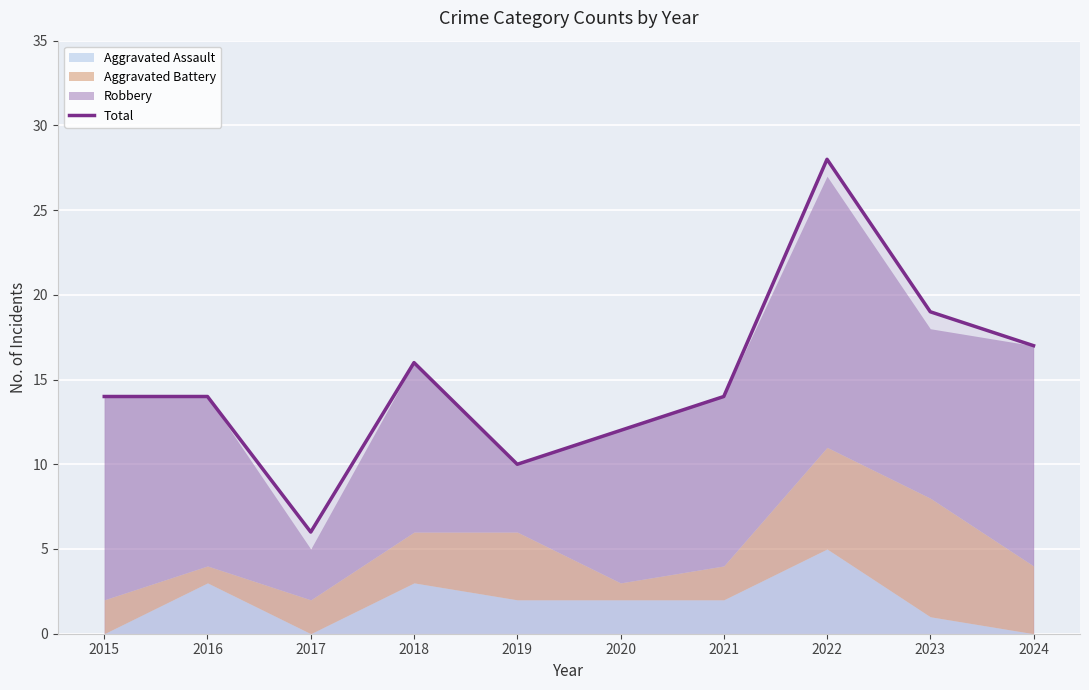

Is it true that the value at 2017 is 6?

True